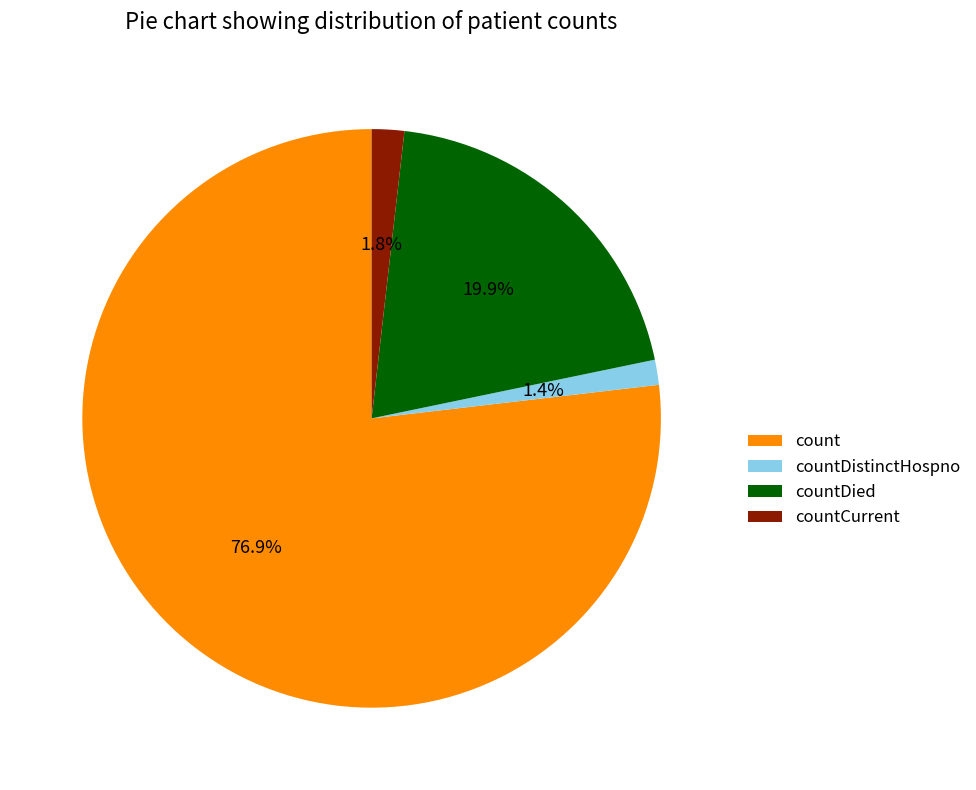

Does countDistinctHospno account for over 50% of the chart?

No